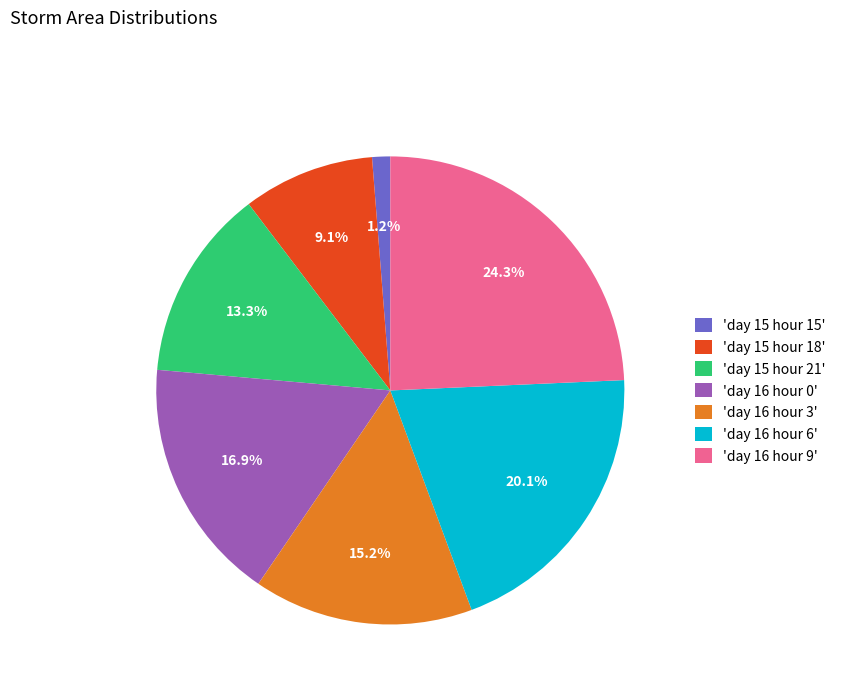

What portion of the pie excludes 'day 16 hour 0'?

83.1%